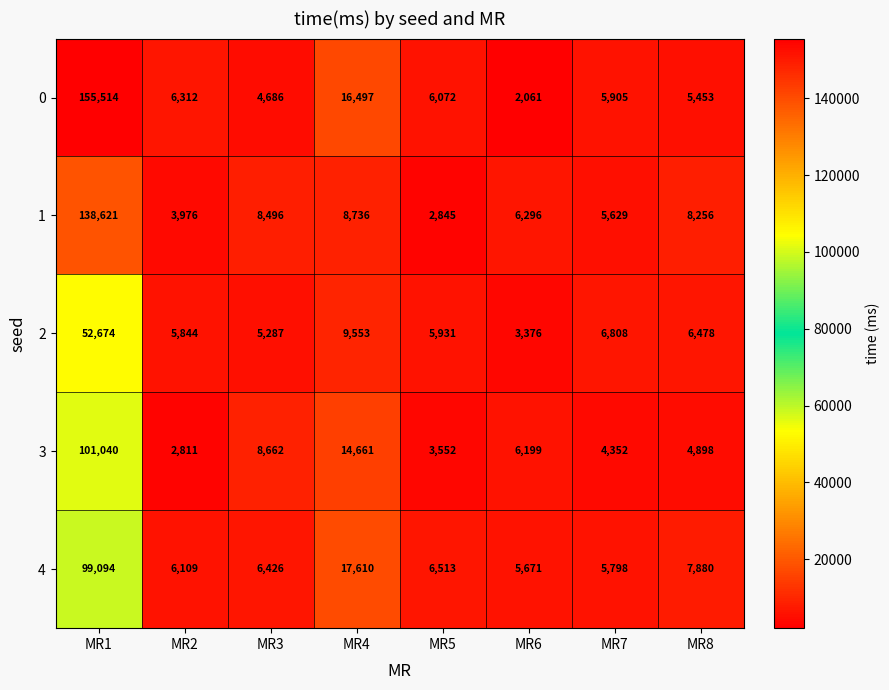

What is the maximum value for 4?

99094